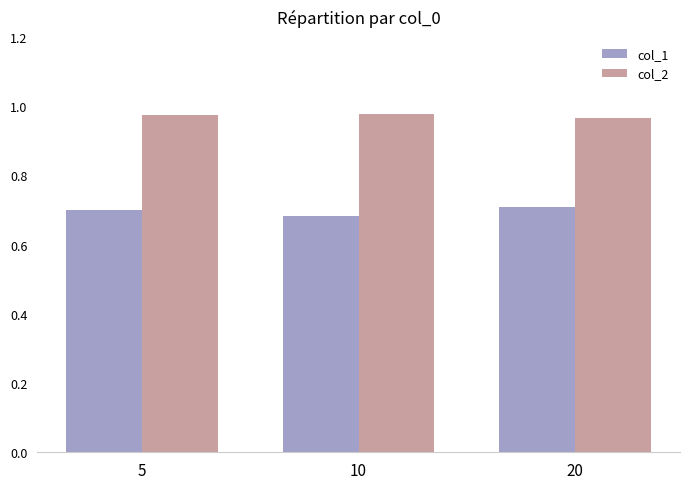

True or false: col_1 has a value of 0.7 at 20.

True